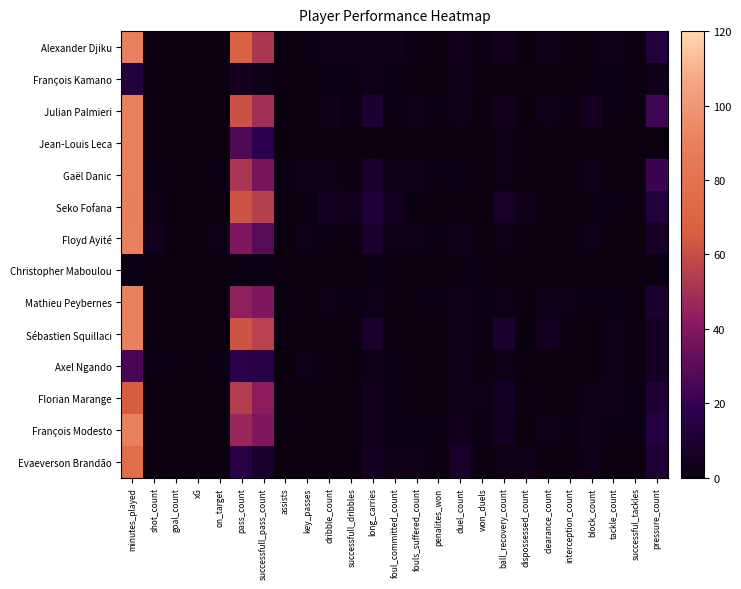

What is the difference between the highest and lowest values at penalites_won?

1.0